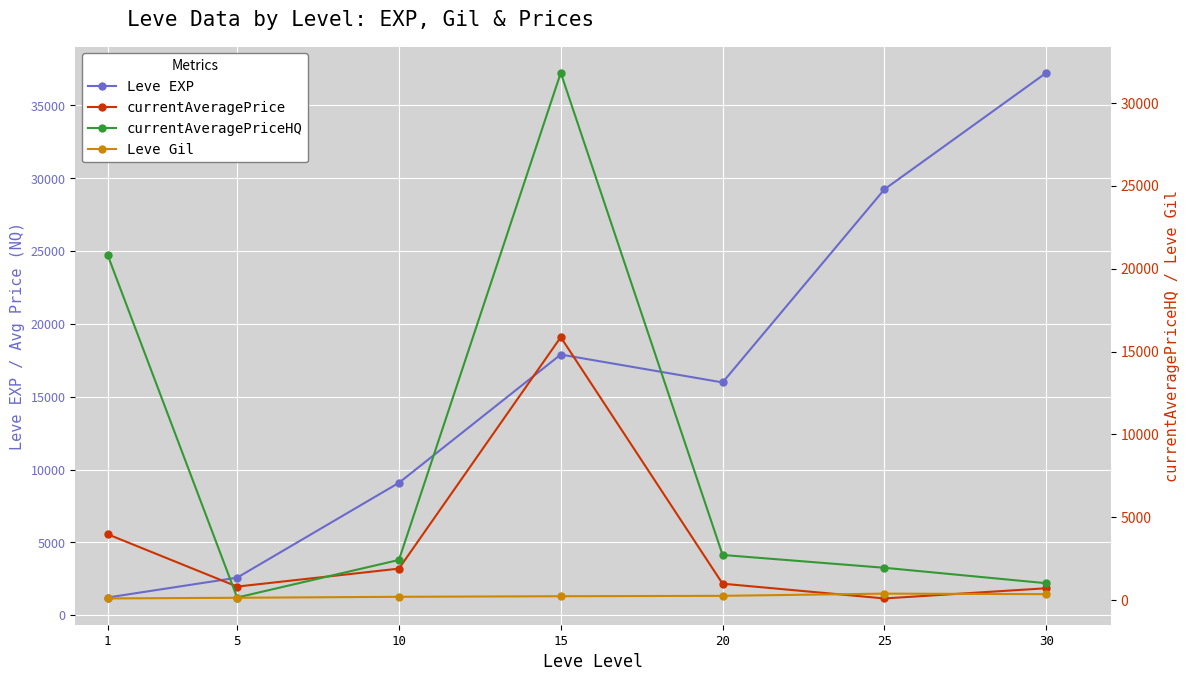

How many lines are shown in the chart?

4